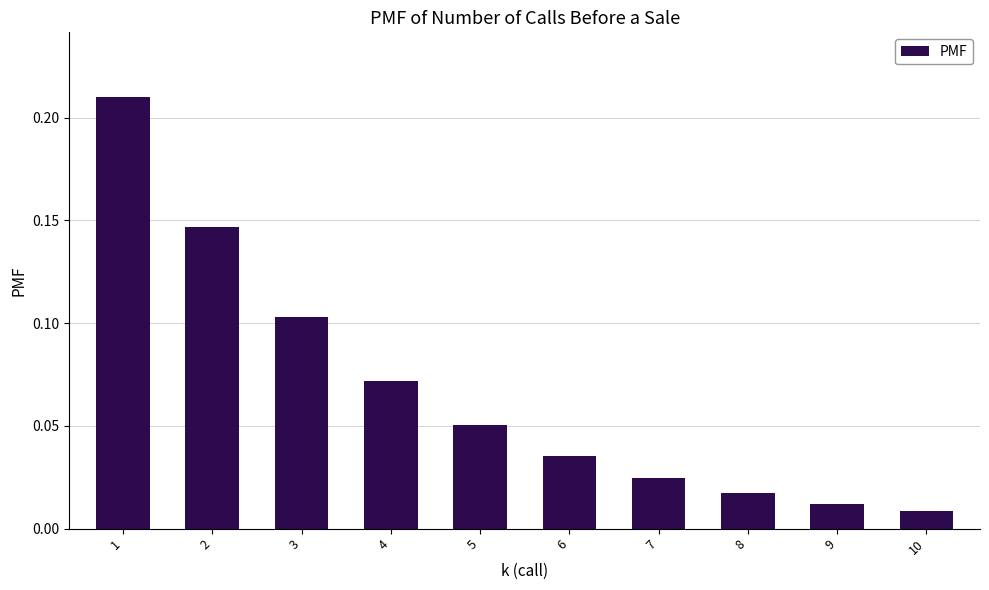

How many bars are there in total?

10